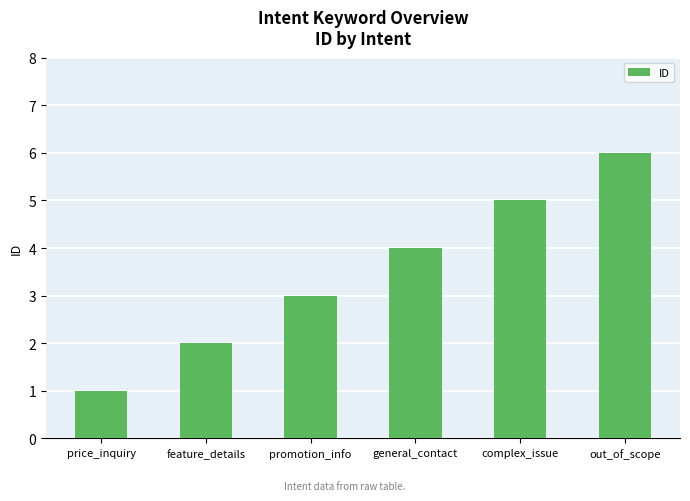

Read the value at out_of_scope.

6